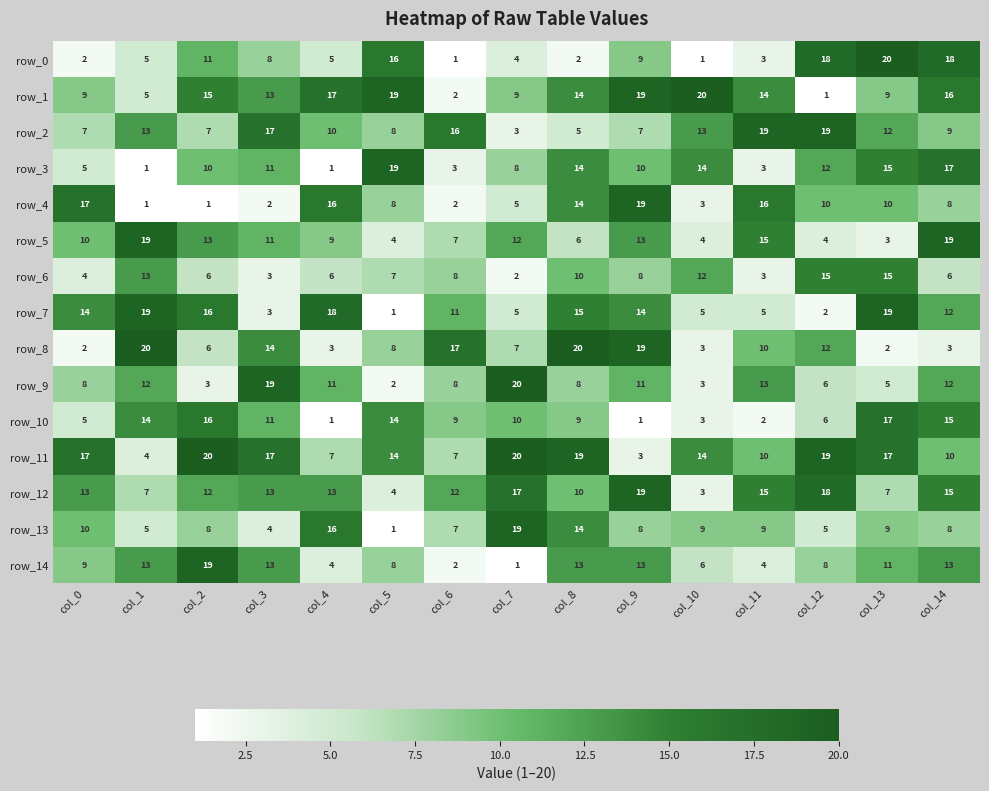

Read the row_12 value at col_10.

3